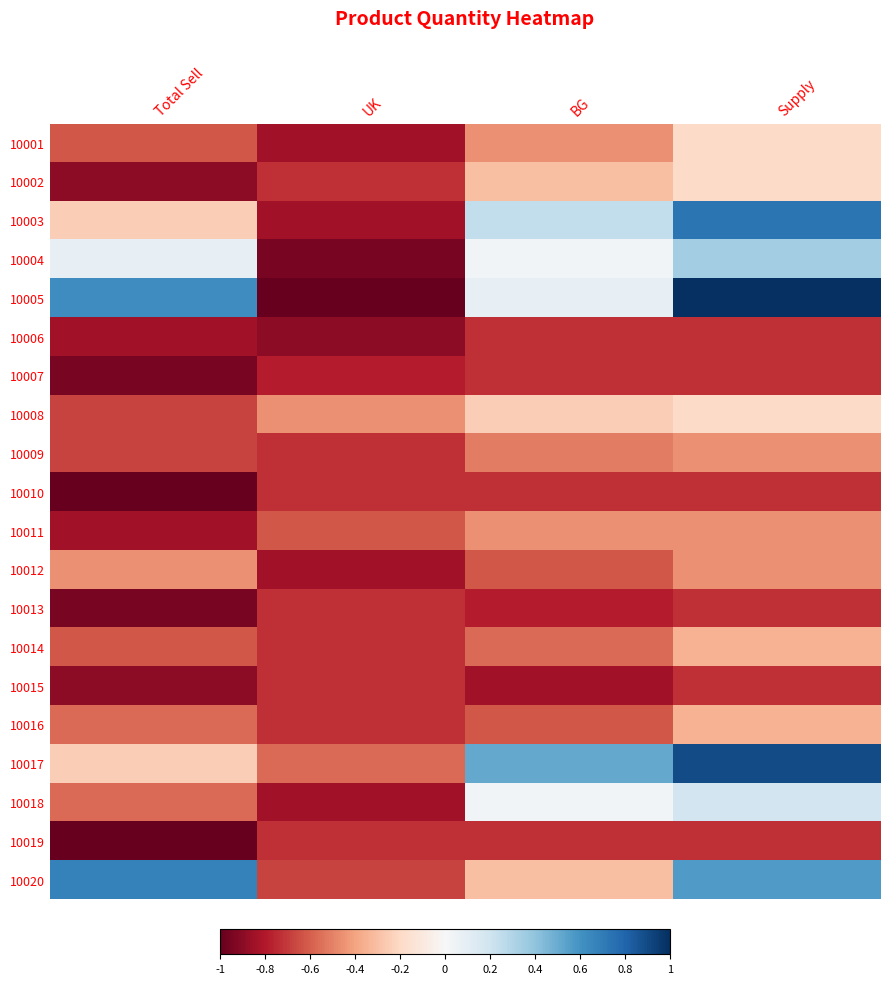

Reading right to left, list all the values displayed in this chart.

10001: Supply=-0.2	BG=-0.5	UK=-0.8	Total Sell=-0.6
10002: Supply=-0.2	BG=-0.3	UK=-0.7	Total Sell=-0.9
10003: Supply=0.7	BG=0.2	UK=-0.8	Total Sell=-0.2
10004: Supply=0.4	BG=0.0	UK=-0.9	Total Sell=0.1
10005: Supply=1.0	BG=0.1	UK=-1.0	Total Sell=0.6
10006: Supply=-0.7	BG=-0.7	UK=-0.9	Total Sell=-0.8
10007: Supply=-0.7	BG=-0.7	UK=-0.8	Total Sell=-0.9
10008: Supply=-0.2	BG=-0.2	UK=-0.5	Total Sell=-0.7
10009: Supply=-0.5	BG=-0.5	UK=-0.7	Total Sell=-0.7
10010: Supply=-0.7	BG=-0.7	UK=-0.7	Total Sell=-1.0
10011: Supply=-0.5	BG=-0.5	UK=-0.6	Total Sell=-0.8
10012: Supply=-0.5	BG=-0.6	UK=-0.8	Total Sell=-0.5
10013: Supply=-0.7	BG=-0.8	UK=-0.7	Total Sell=-0.9
10014: Supply=-0.4	BG=-0.6	UK=-0.7	Total Sell=-0.6
10015: Supply=-0.7	BG=-0.8	UK=-0.7	Total Sell=-0.9
10016: Supply=-0.4	BG=-0.6	UK=-0.7	Total Sell=-0.6
10017: Supply=0.9	BG=0.5	UK=-0.6	Total Sell=-0.2
10018: Supply=0.2	BG=0.0	UK=-0.8	Total Sell=-0.6
10019: Supply=-0.7	BG=-0.7	UK=-0.7	Total Sell=-1.0
10020: Supply=0.6	BG=-0.3	UK=-0.7	Total Sell=0.7